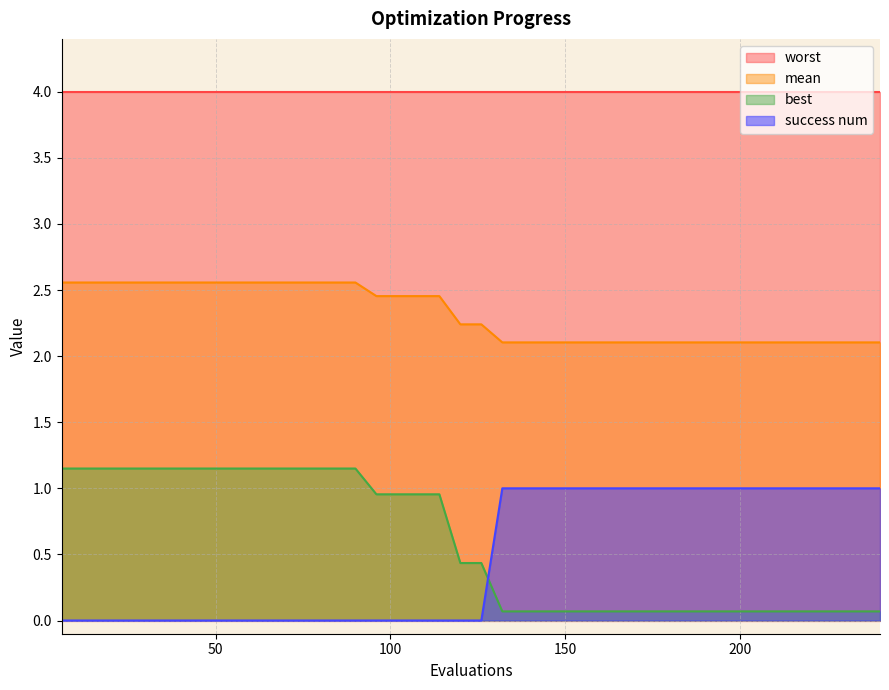

How many categories are shown in the chart?

40